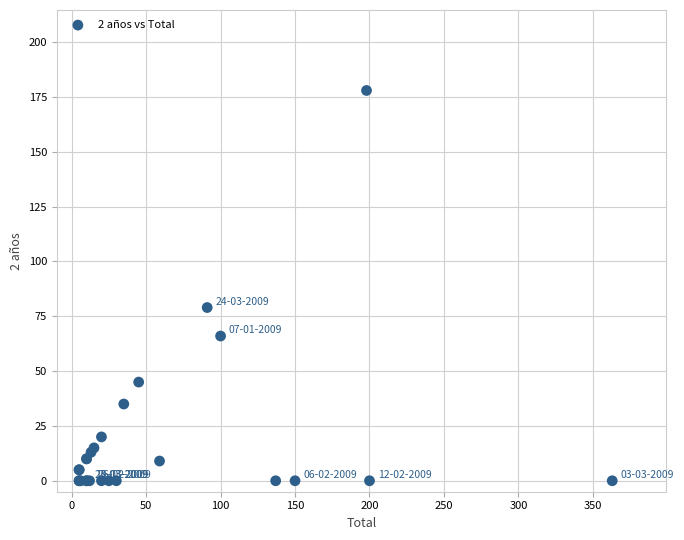

What Y value in the scatter plot is closest to 89?

79